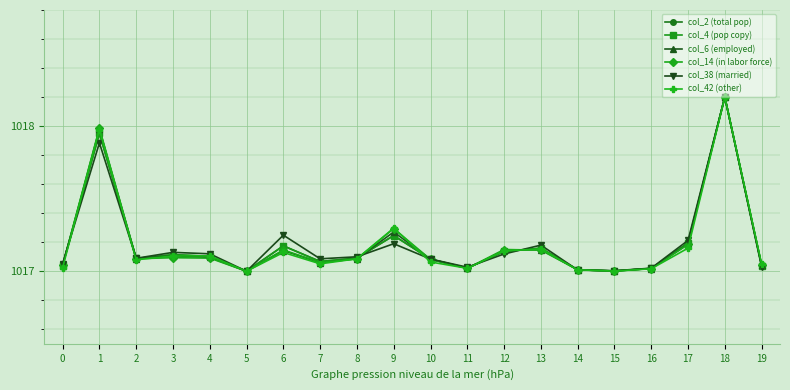

True or false: col_38 (married) has a value of 1827.3 at 3.

False